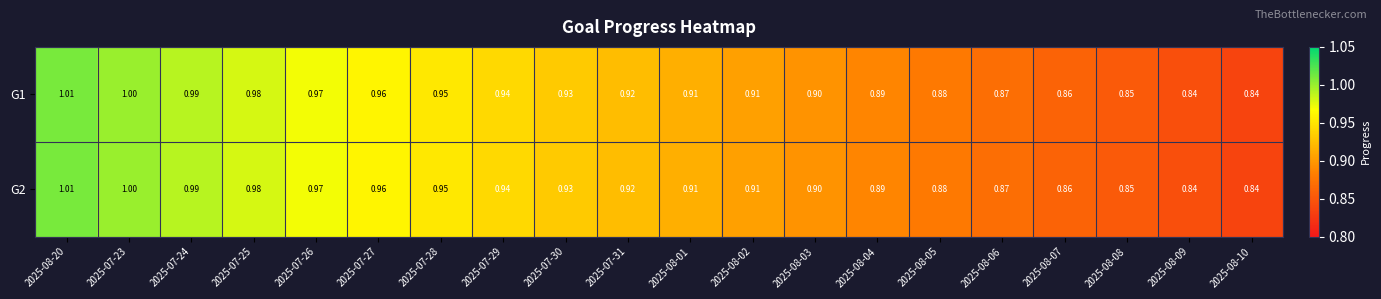

Between 2025-08-05 and 2025-07-25, which is larger?

2025-07-25